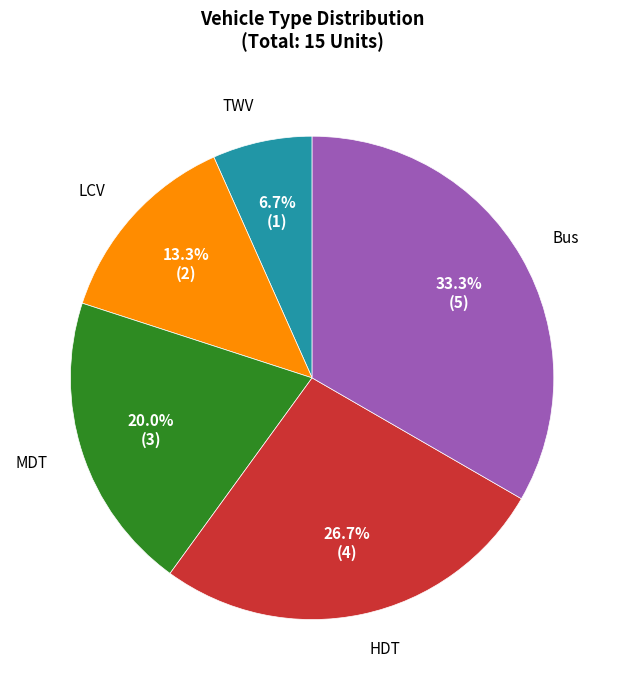

How many segments does this pie chart have?

5